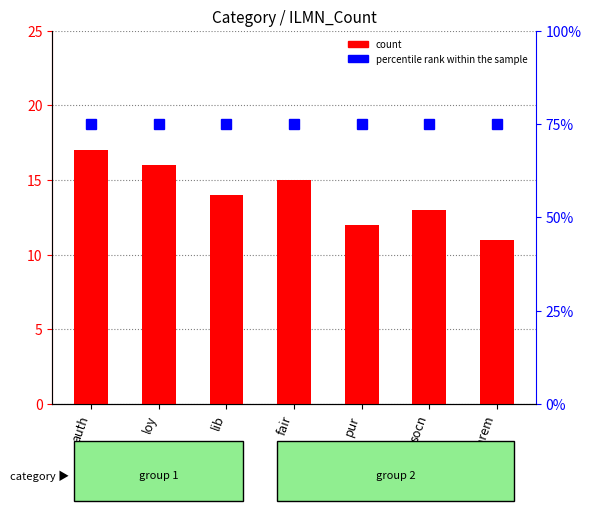

What is the label of the 2nd bar from the left?

loy